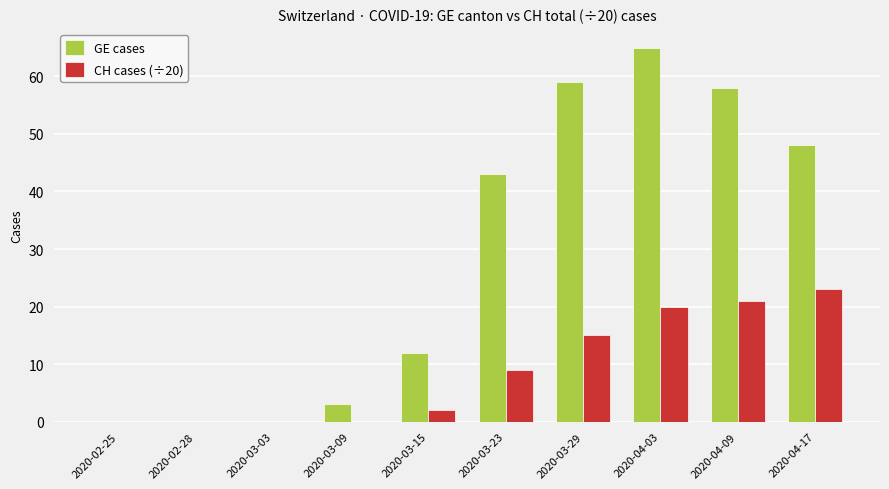

Which label corresponds to the largest value in the chart?

2020-04-03